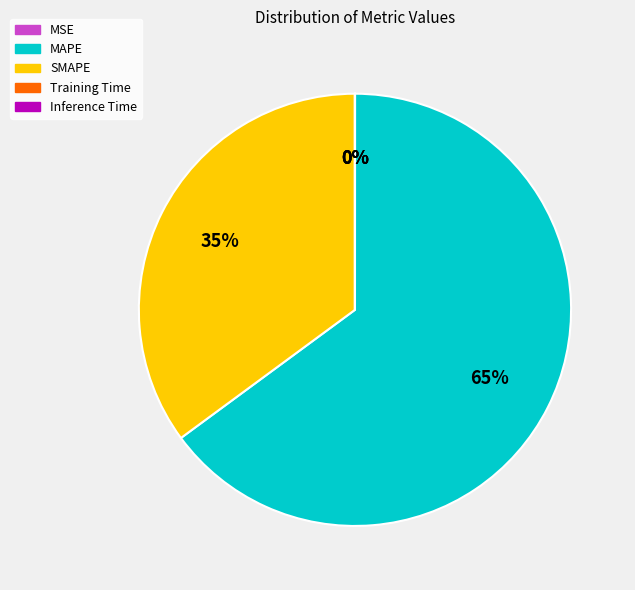

Which category accounts for the majority?

MAPE